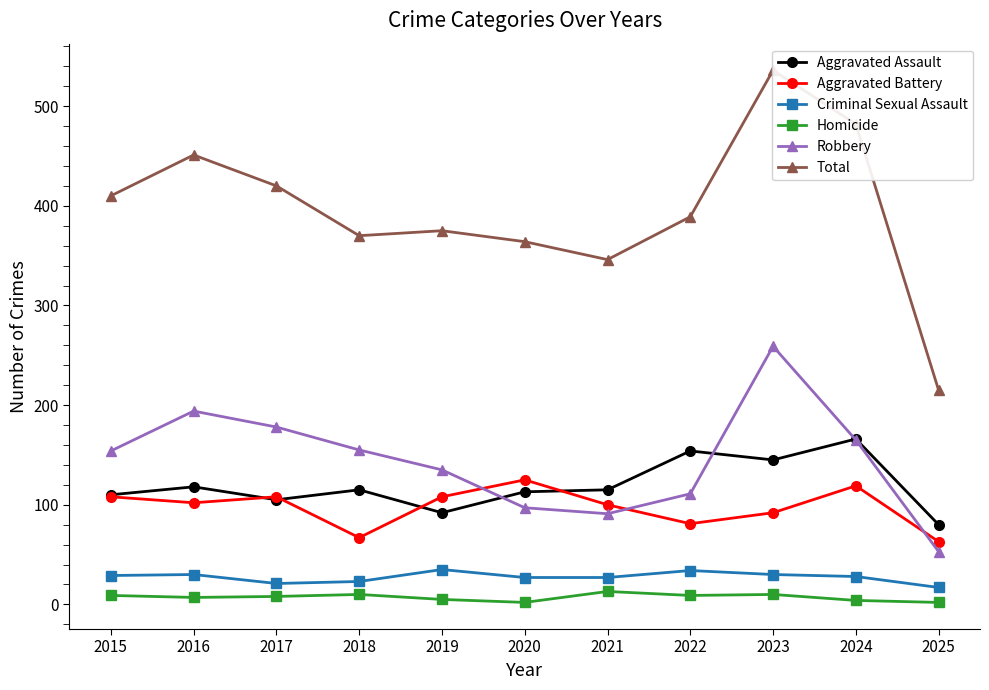

At which label does Total reach its peak?

2023